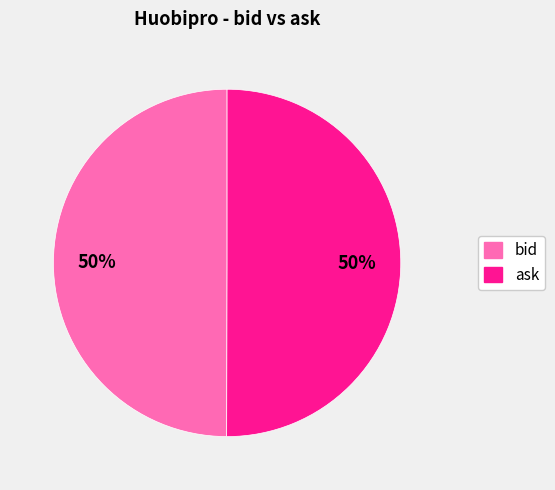

True or false: bid accounts for 62% of the total.

False